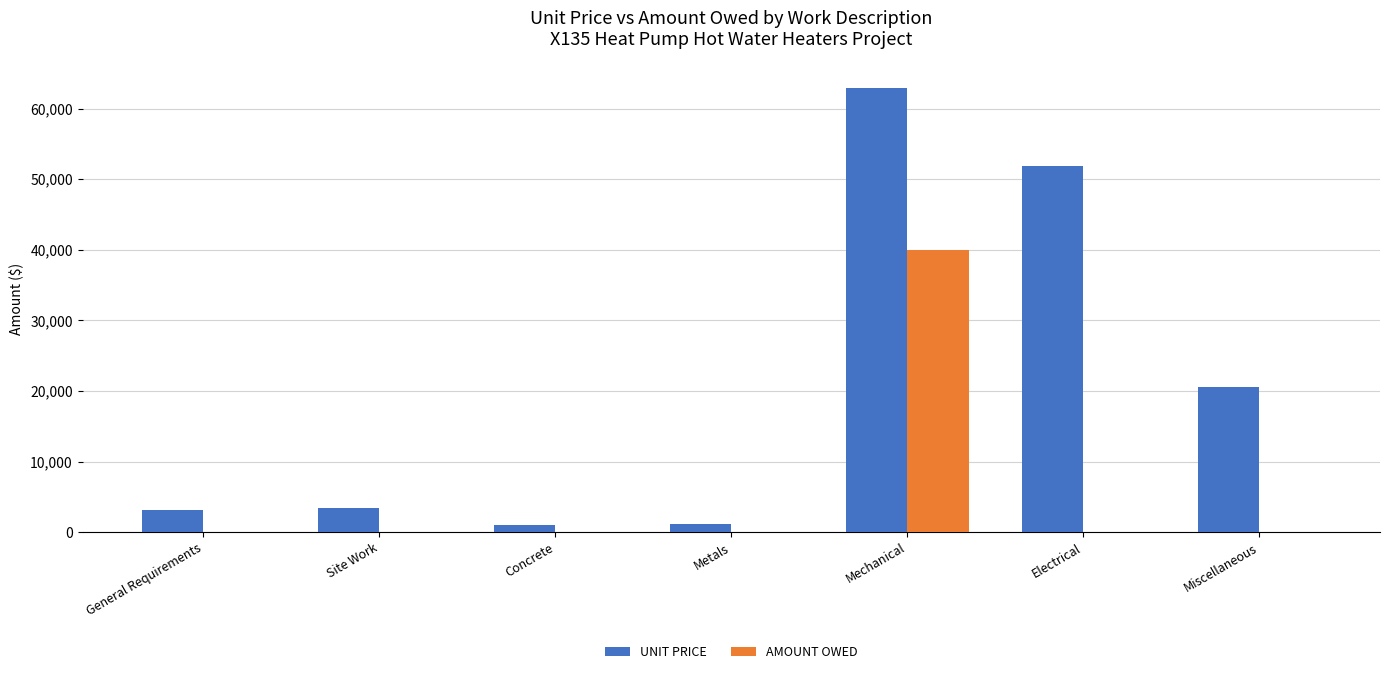

At which category is the sum across all series the highest?

Mechanical